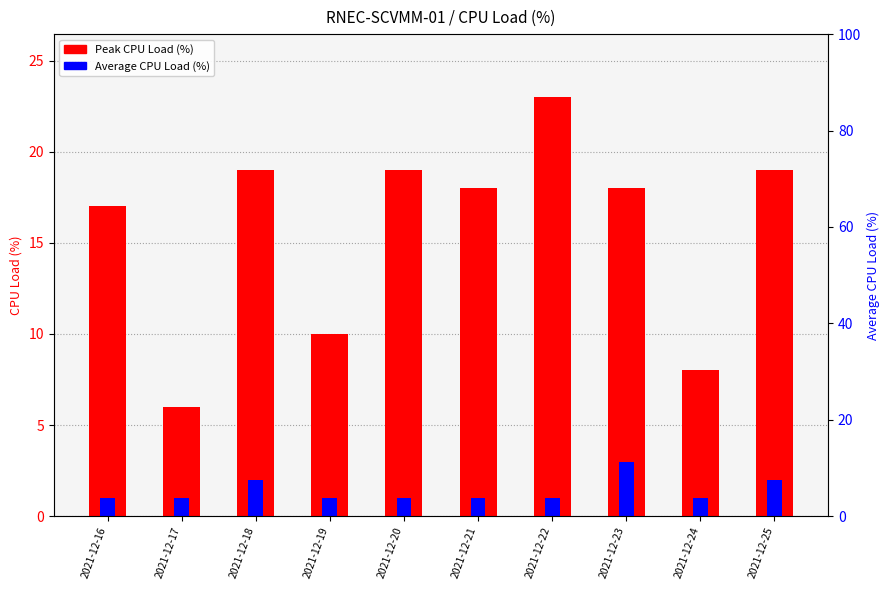

What is the sum of all values?

157